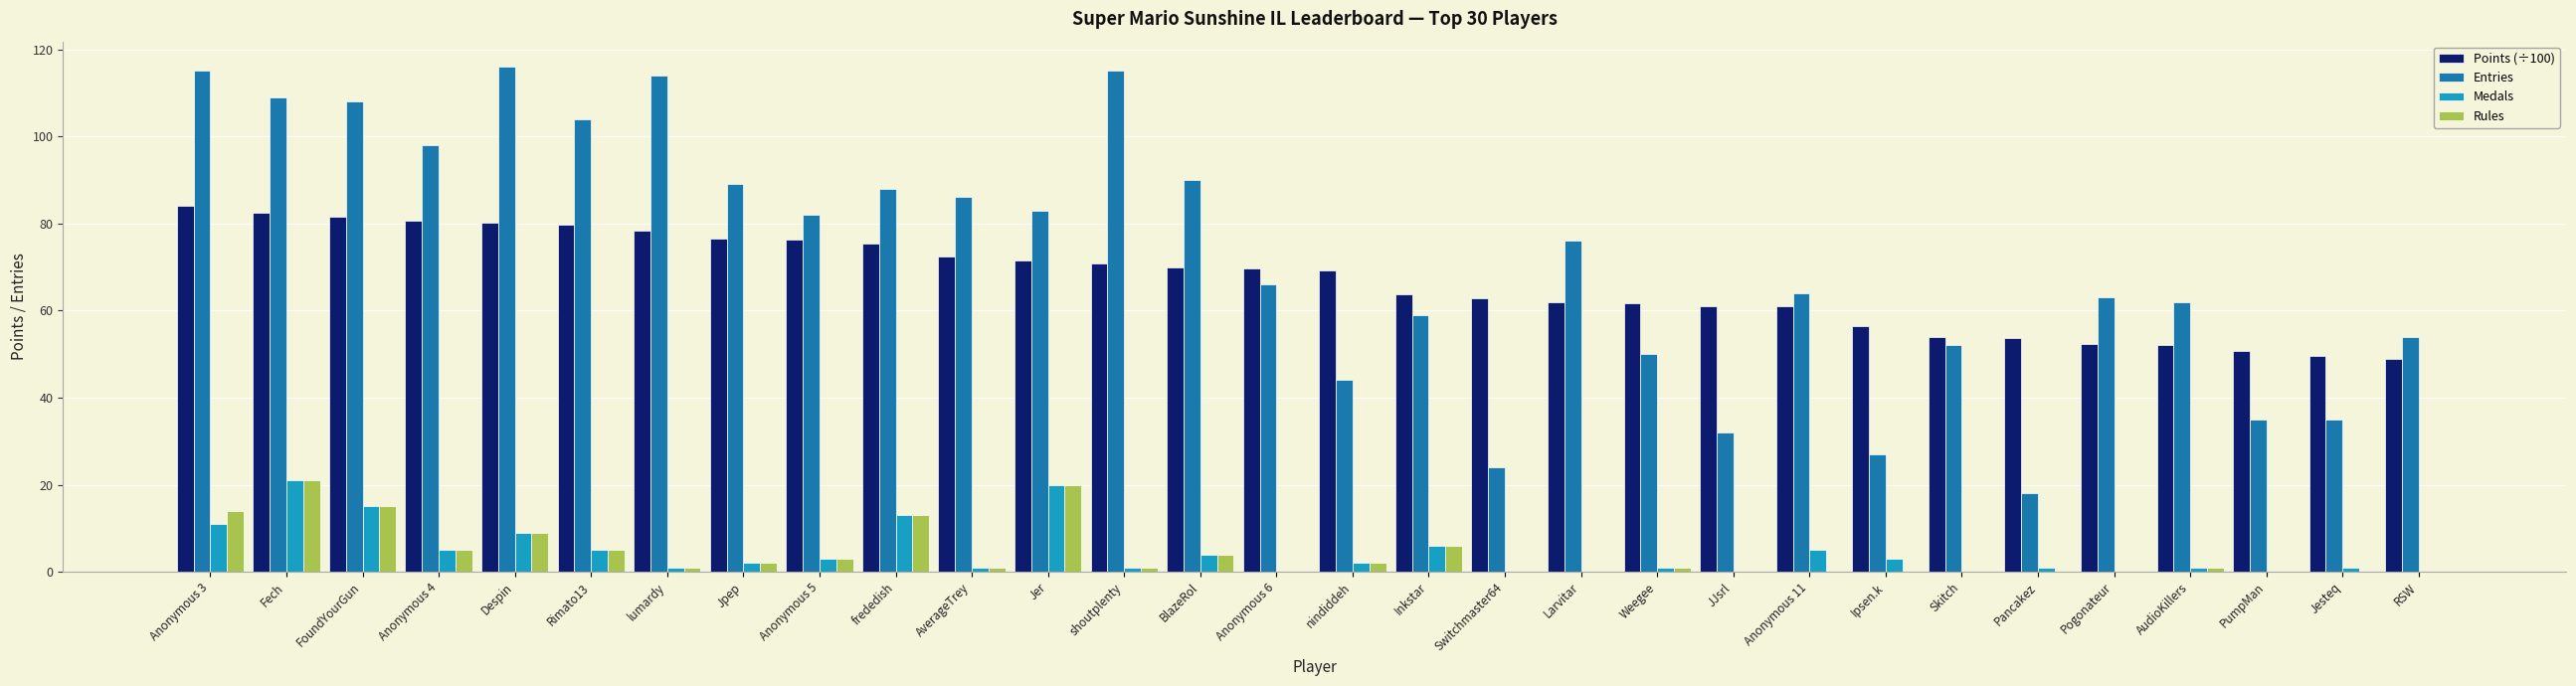

Which series changed the most between Anonymous 5 and RSW?

Entries